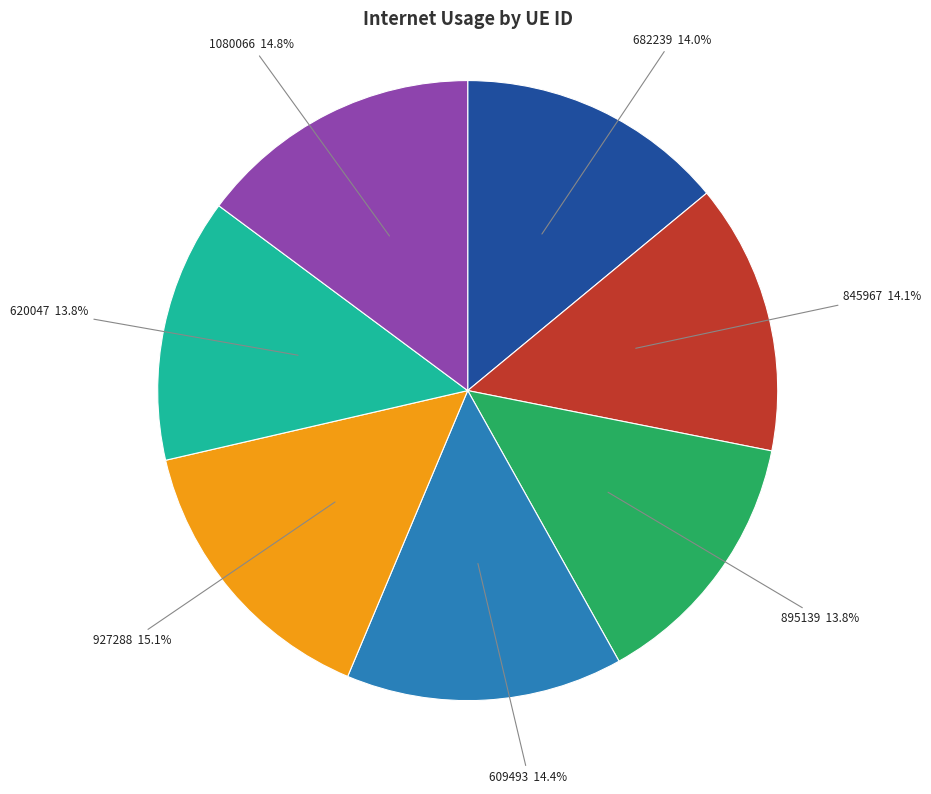

Combined, do 845967 and 682239 account for over 50%?

No